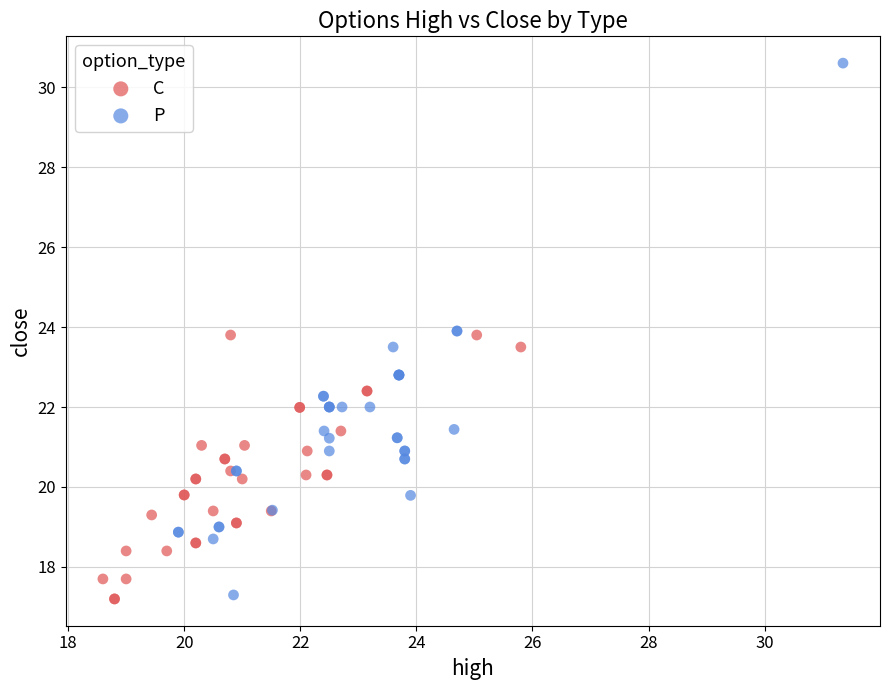

Which series has the largest Y range (max minus min)?

P